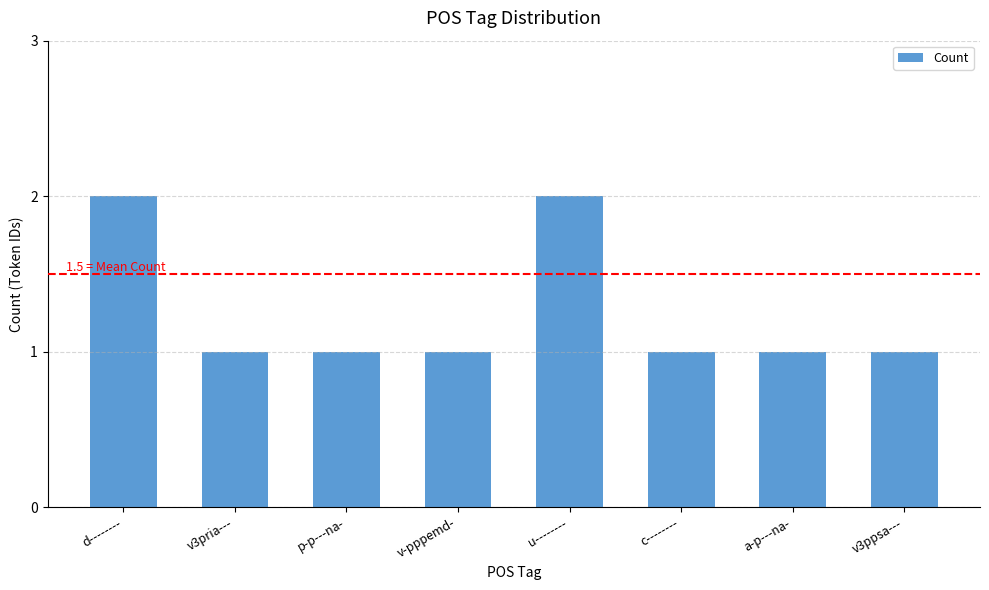

What is the difference between the maximum and minimum values?

1